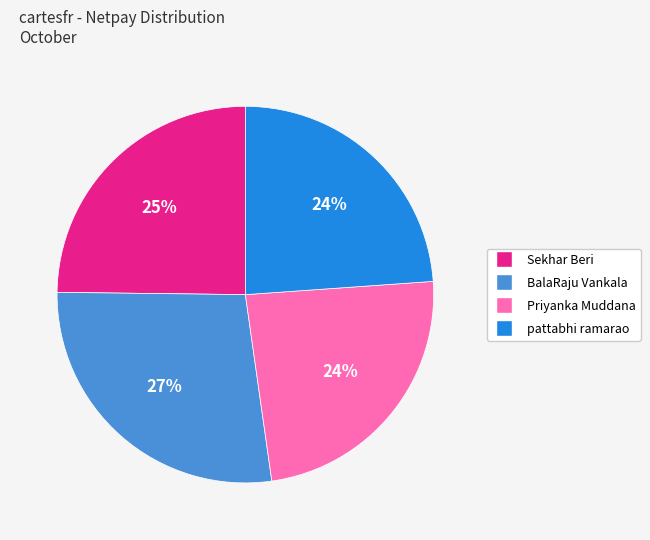

Approximately how many times larger is the value at pattabhi ramarao compared to BalaRaju Vankala?

0.9